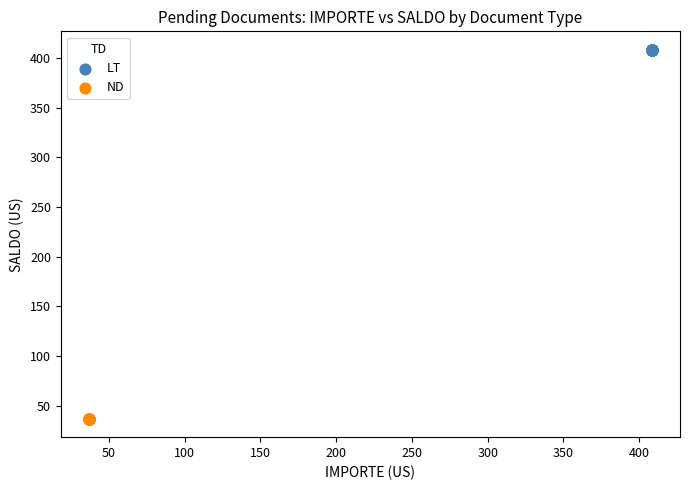

Which series reaches the maximum Y coordinate?

LT